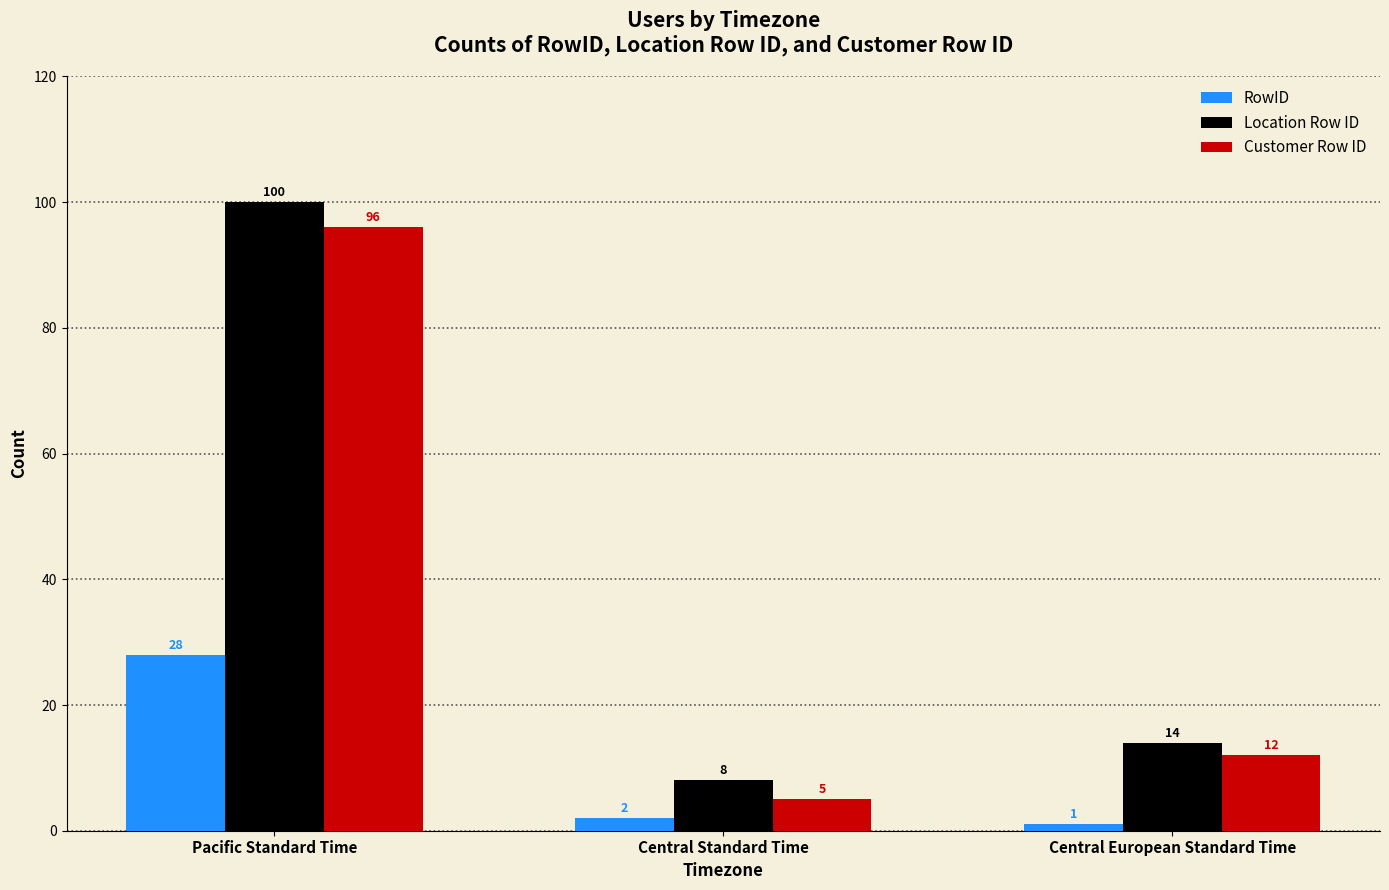

What is the label of the 1st bar from the right?

Central European Standard Time